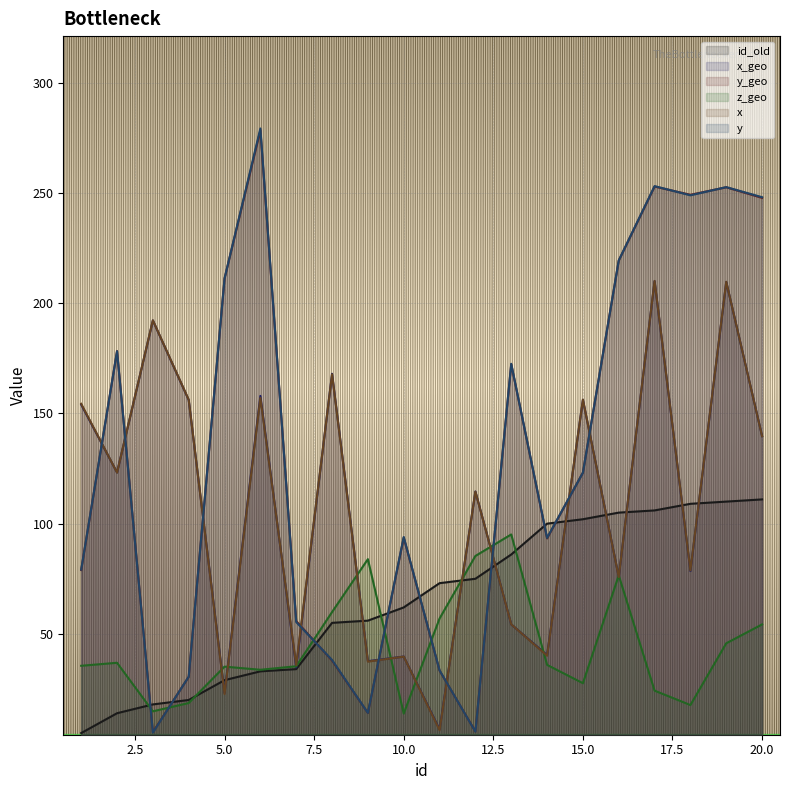

How many values in the y series are below 123?

10